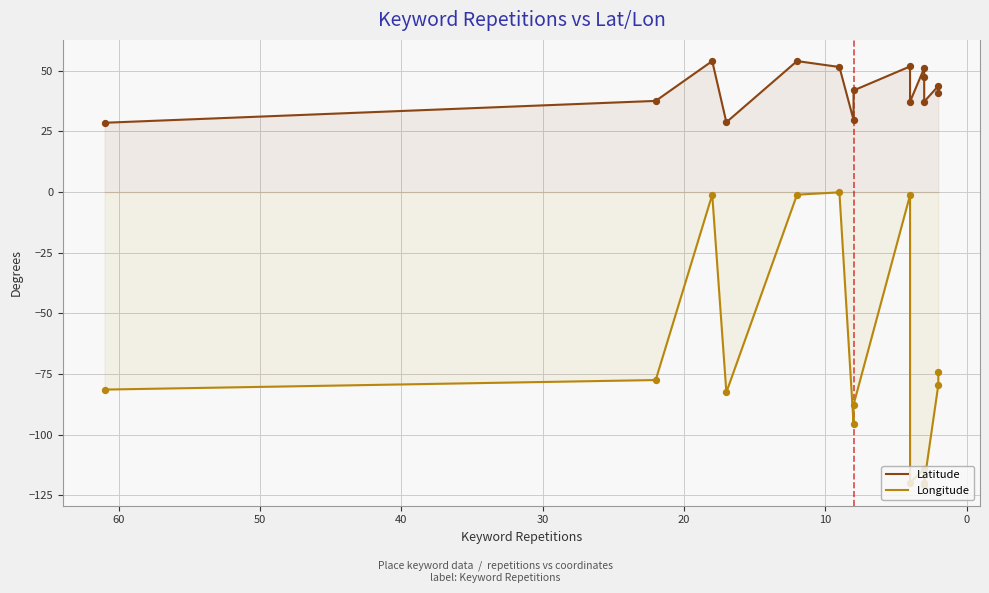

Which series reaches the maximum Y coordinate?

Latitude